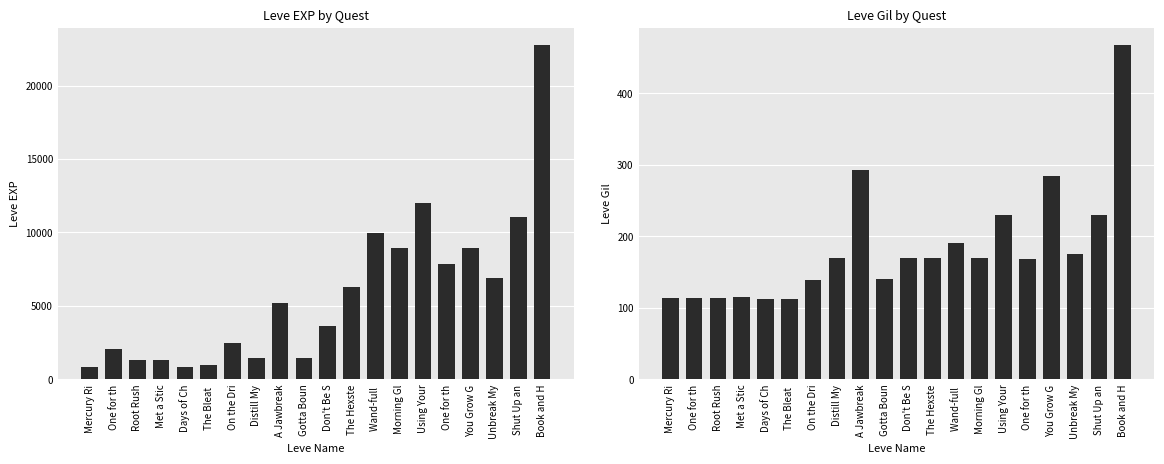

What are all the series names shown in the legend?

Leve EXP, Leve Gil